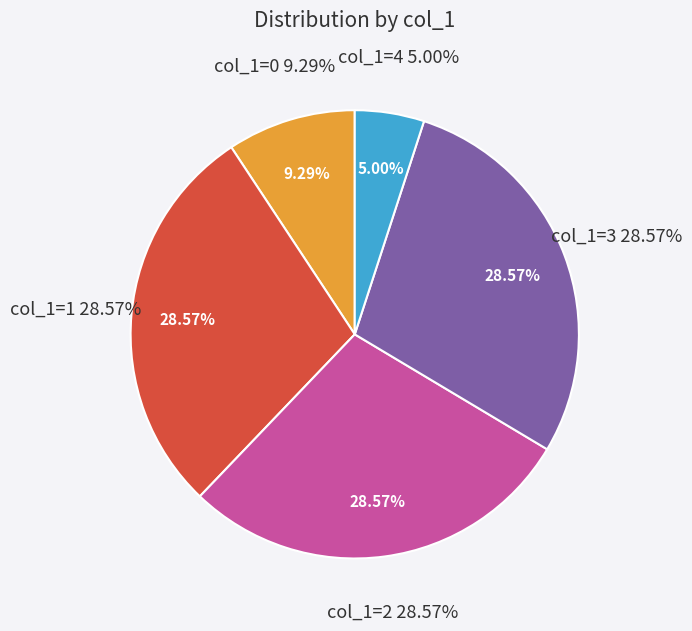

What percentage do 1 and 3 together represent?

57.1%